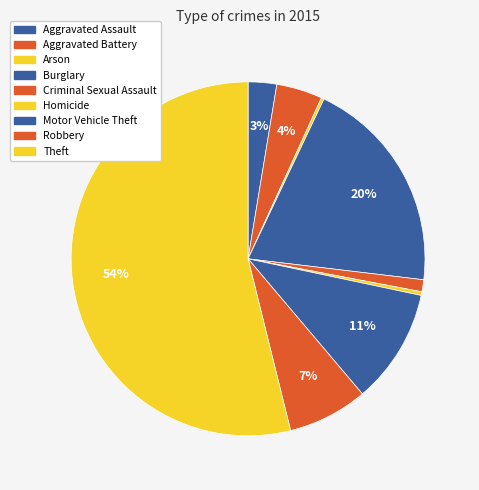

What is the largest slice in the pie chart?

Theft